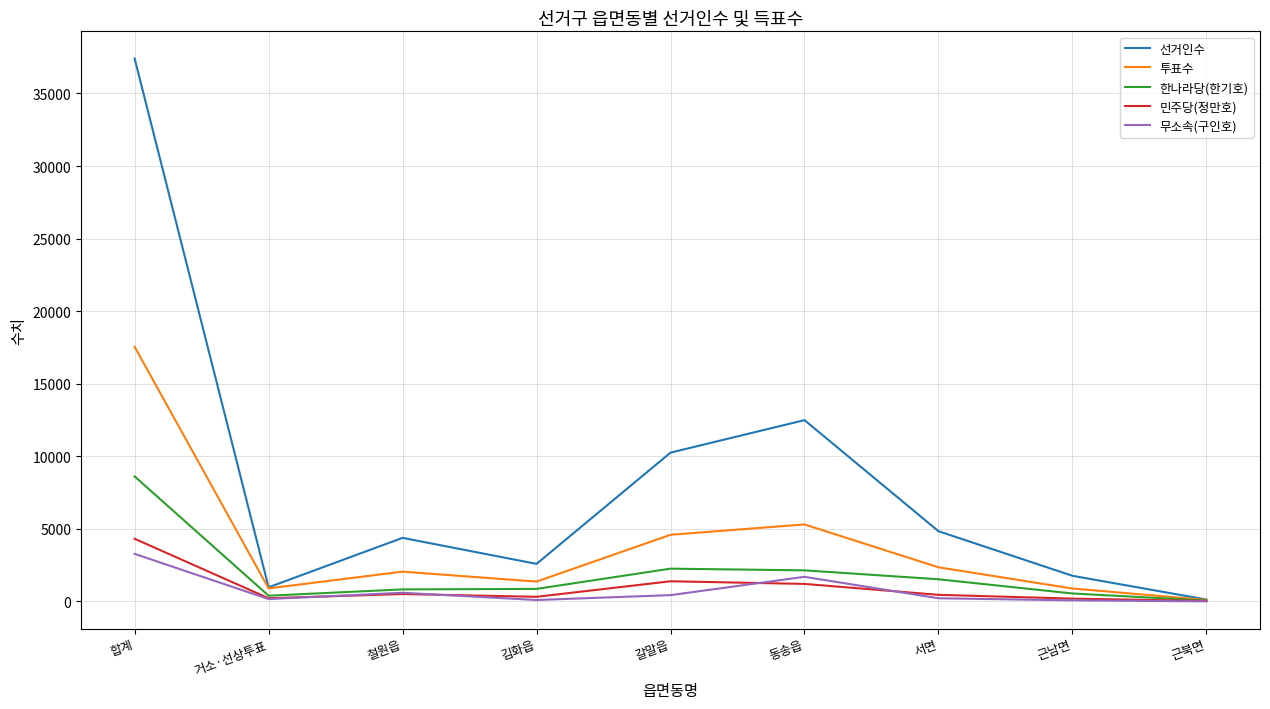

What is the approximate value of 무소속(구인호) at 동송읍, to the nearest 50?

1700